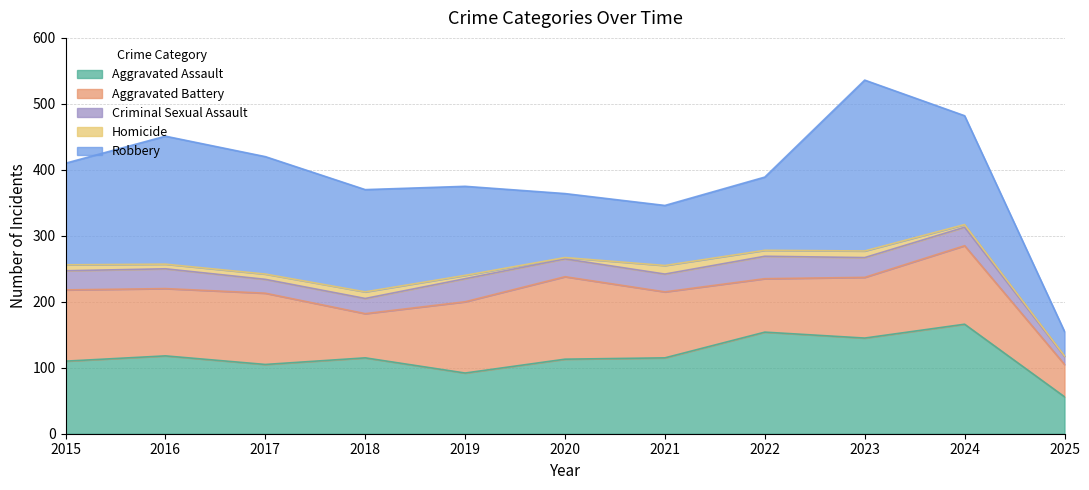

True or false: Criminal Sexual Assault and Homicide cross at least once.

False